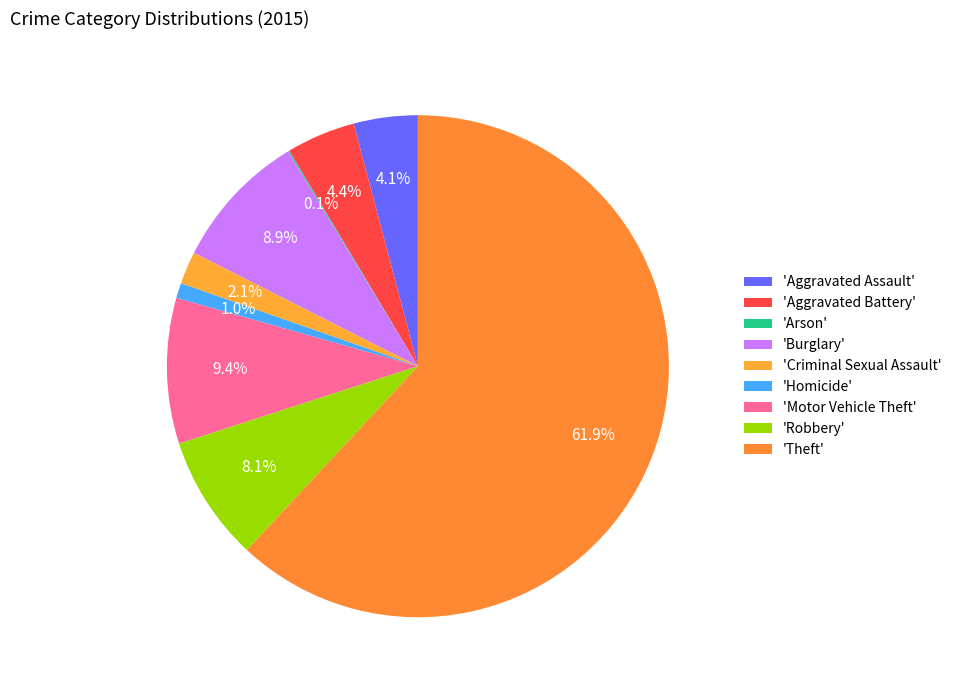

How many slices are in this pie chart?

9